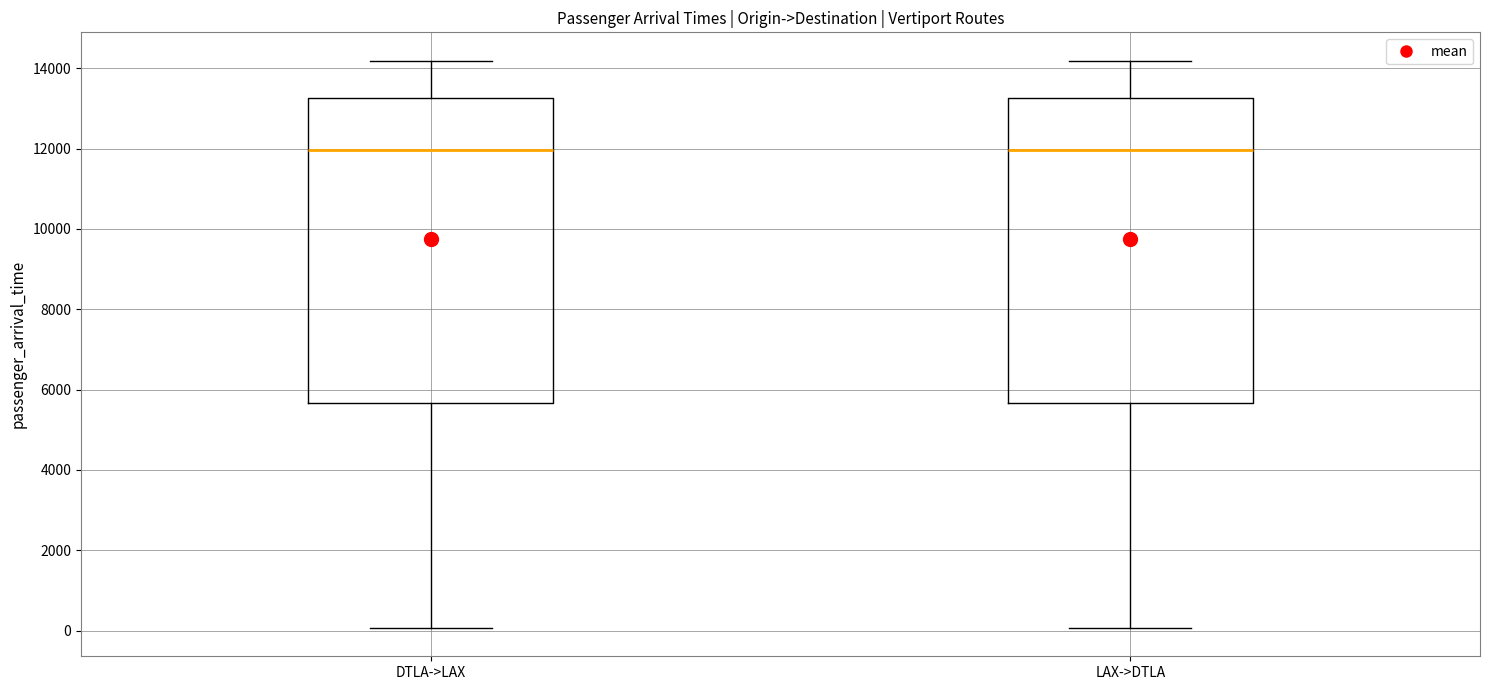

Reading left to right, read every box against the y-axis: the position of its median line, the range the box covers, and the ends of its whiskers. The values are not printed on the chart, so give them approximately, as read against the axis.

DTLA->LAX: median 12000, box 5600 to 13200, whiskers 0 to 14200
LAX->DTLA: median 12000, box 5600 to 13200, whiskers 0 to 14200